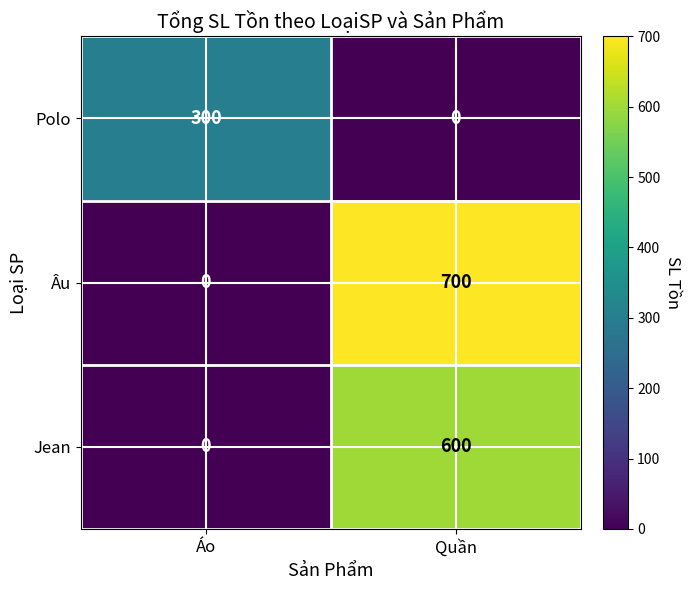

Between Áo and Quần, which series saw the biggest shift?

Âu